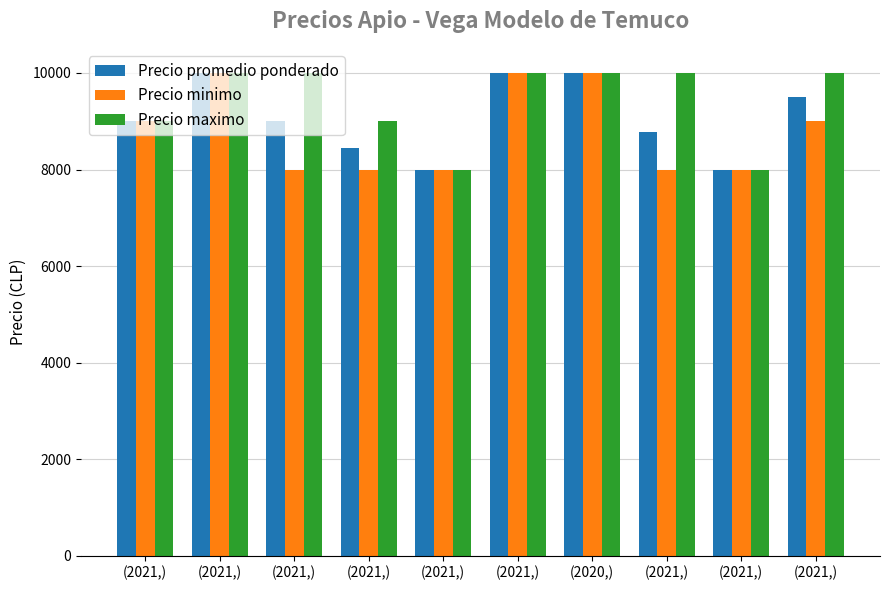

How many bars are there in each group?

3